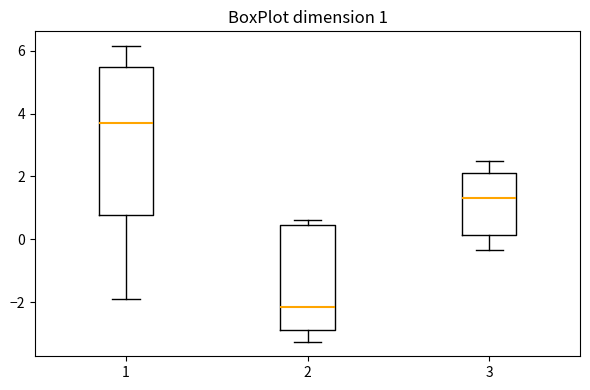

Which box's median line is the highest?

1